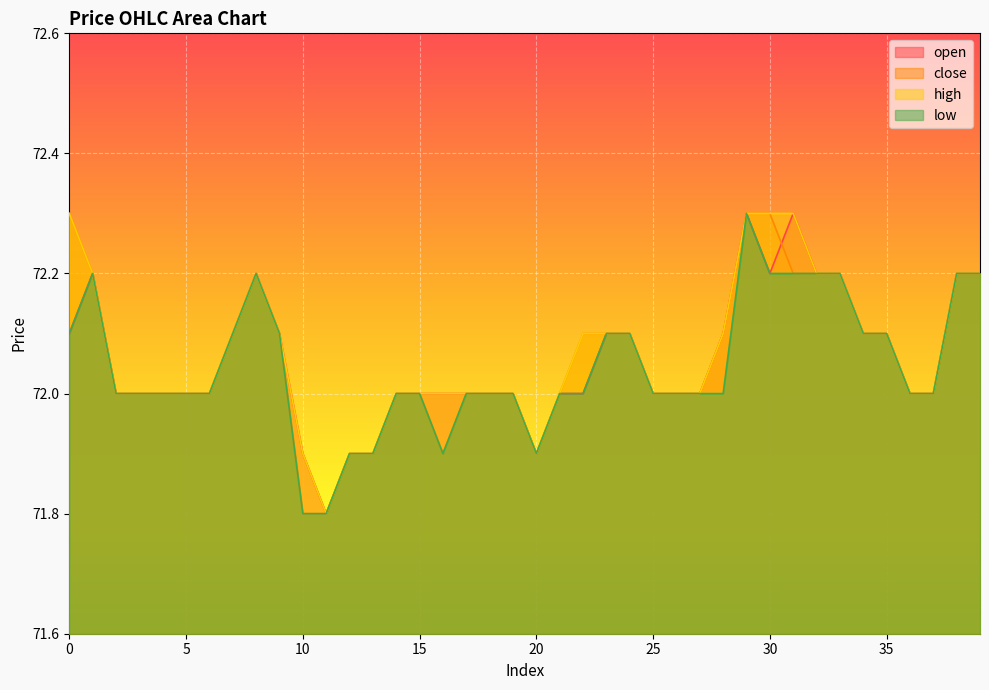

True or false: low has more than 2 interior local peaks.

True